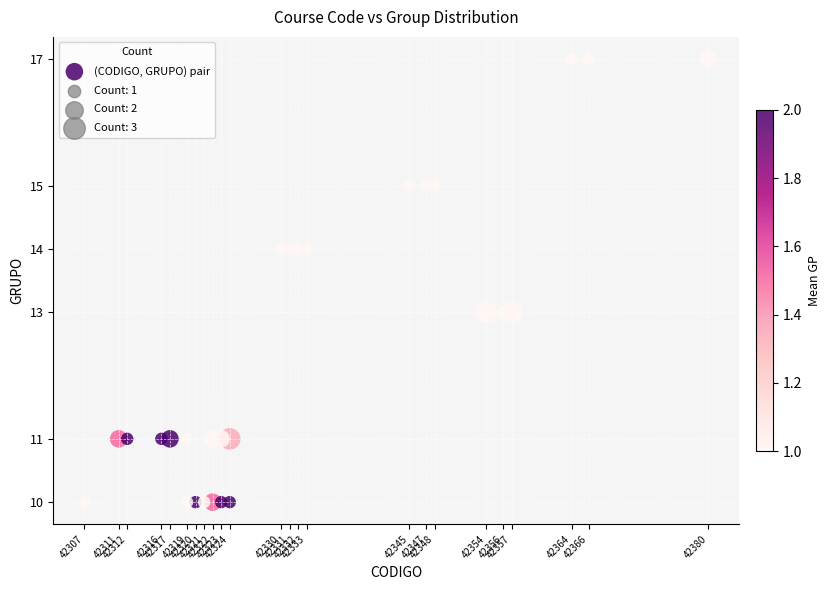

What is the range of X values (max minus min)?

73